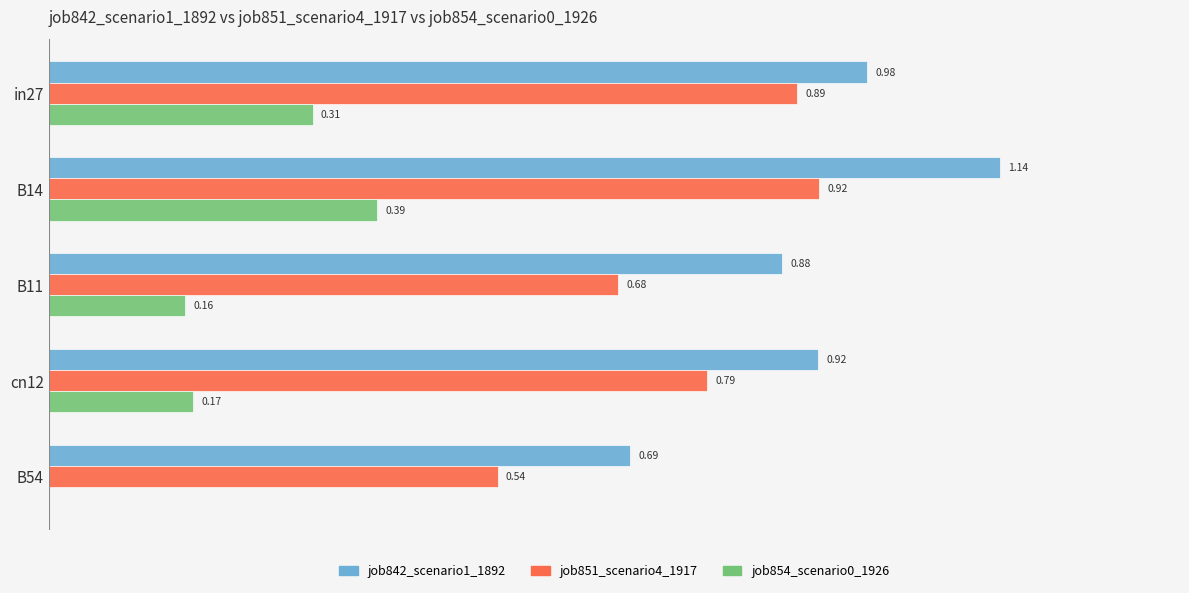

At which category is the sum across all series the highest?

B14